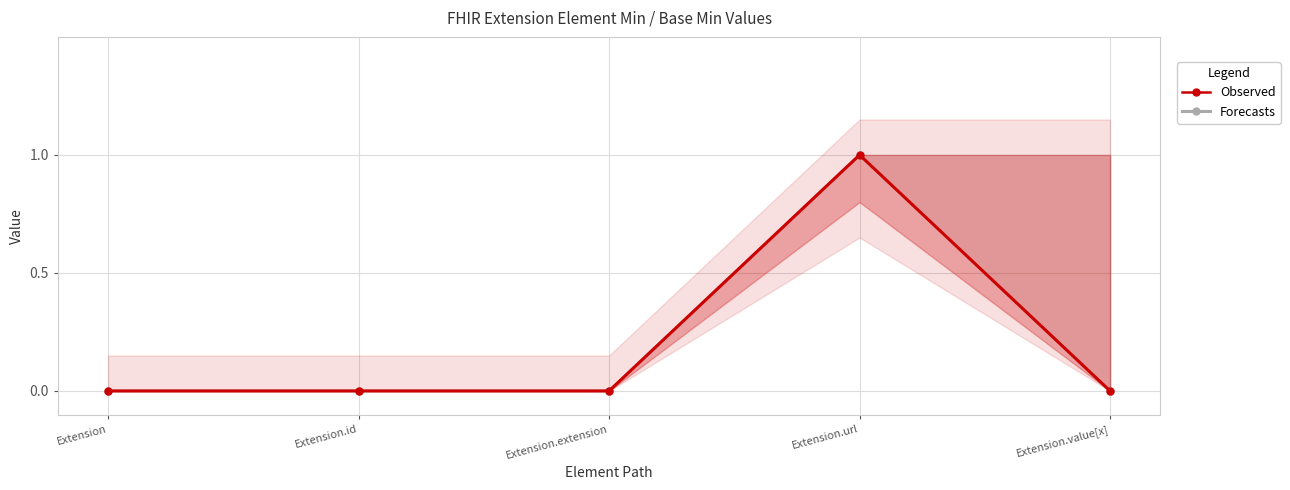

True or false: Forecasts and Observed cross at least once.

False